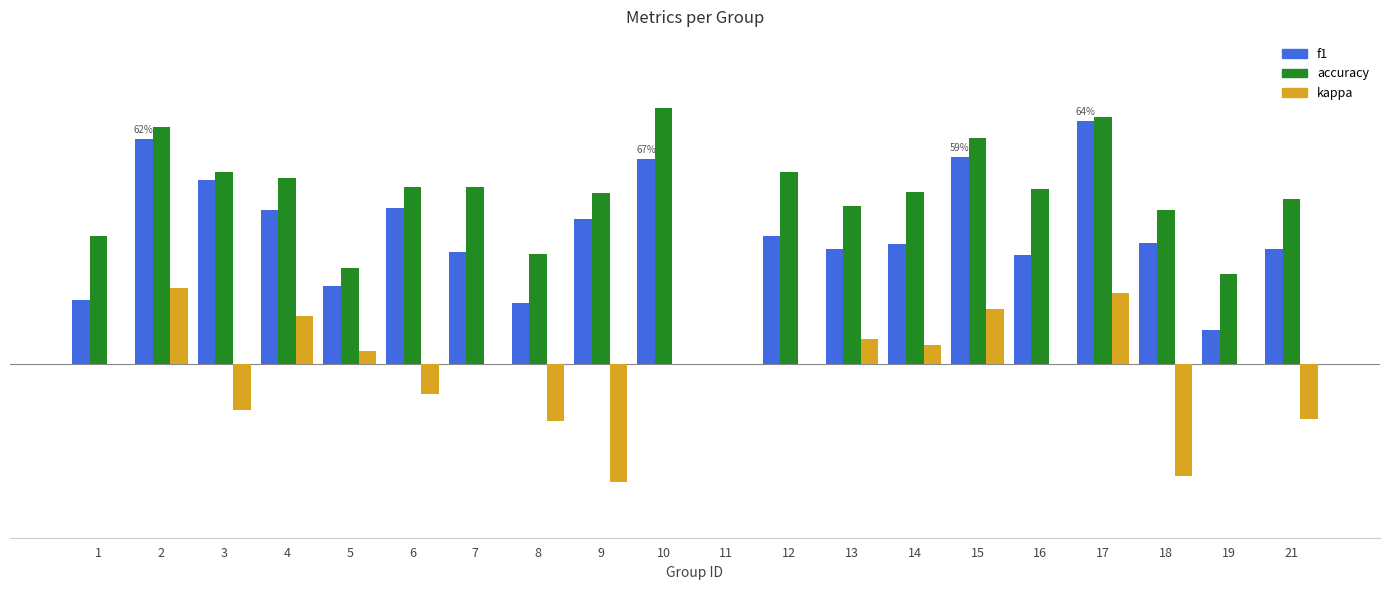

Reading left to right, list all the values displayed in this chart.

f1: 1=0.2	2=0.6	3=0.5	4=0.4	5=0.2	6=0.4	7=0.3	8=0.2	9=0.4	10=0.5	11=0.0	12=0.3	13=0.3	14=0.3	15=0.5	16=0.3	17=0.6	18=0.3	19=0.1	21=0.3
accuracy: 1=0.3	2=0.6	3=0.5	4=0.5	5=0.2	6=0.5	7=0.5	8=0.3	9=0.4	10=0.7	11=0.0	12=0.5	13=0.4	14=0.4	15=0.6	16=0.5	17=0.6	18=0.4	19=0.2	21=0.4
kappa: 1=0.0	2=0.2	3=-0.1	4=0.1	5=0.0	6=-0.1	7=0.0	8=-0.1	9=-0.3	10=0.0	11=0.0	12=0.0	13=0.1	14=0.0	15=0.1	16=0.0	17=0.2	18=-0.3	19=0.0	21=-0.1